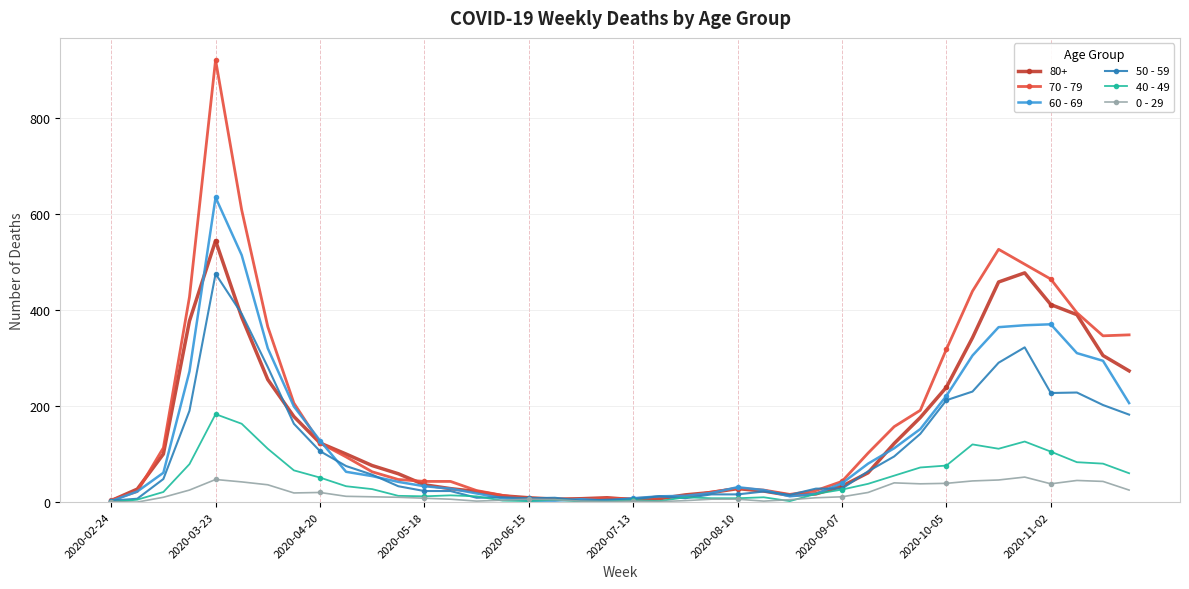

What are all the series names shown in the legend?

80+, 70 - 79, 60 - 69, 50 - 59, 40 - 49, 0 - 29